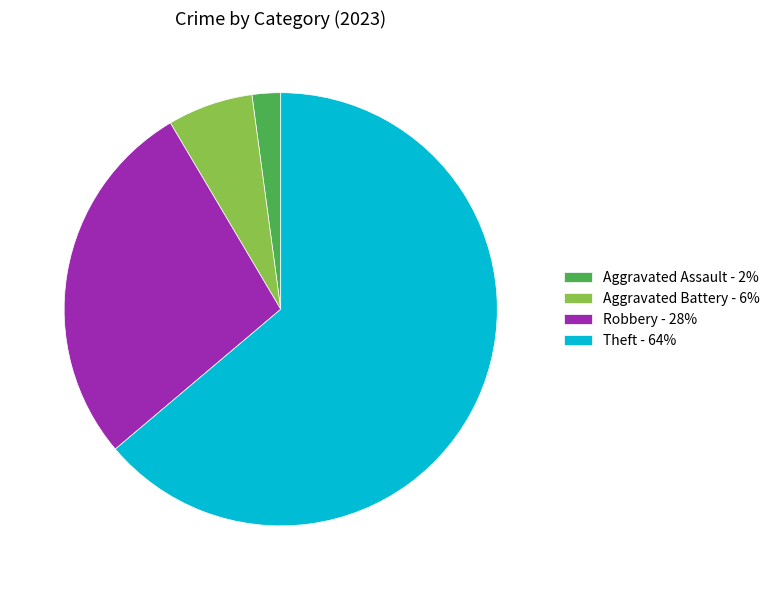

Does any single category account for the majority?

Yes